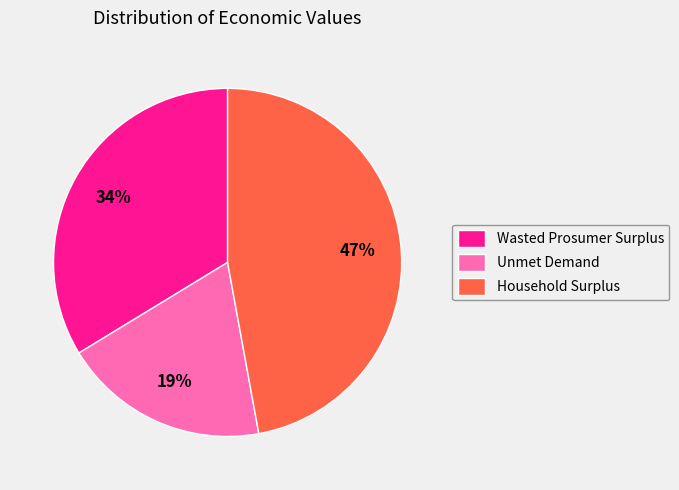

How many segments does this pie chart have?

3